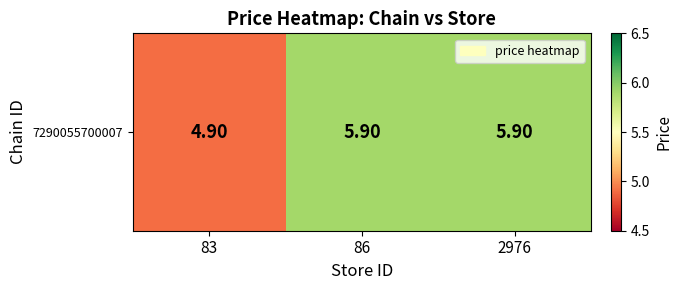

What value does the data have at 86?

5.9